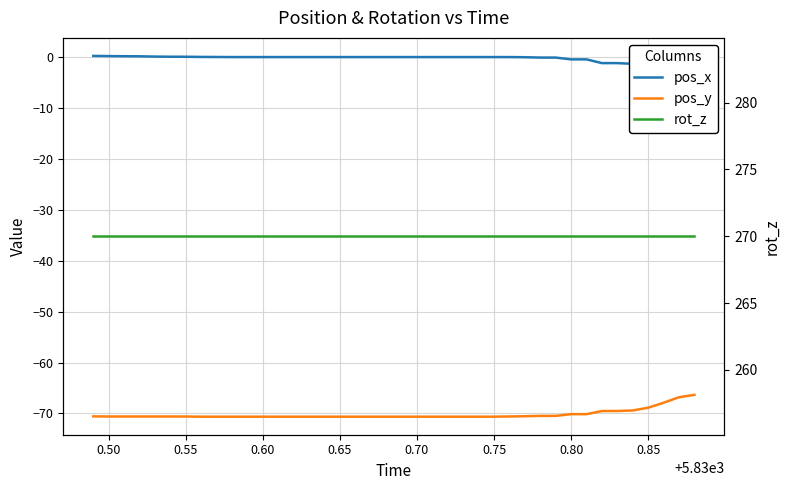

True or false: pos_y and rot_z intersect in this chart.

False